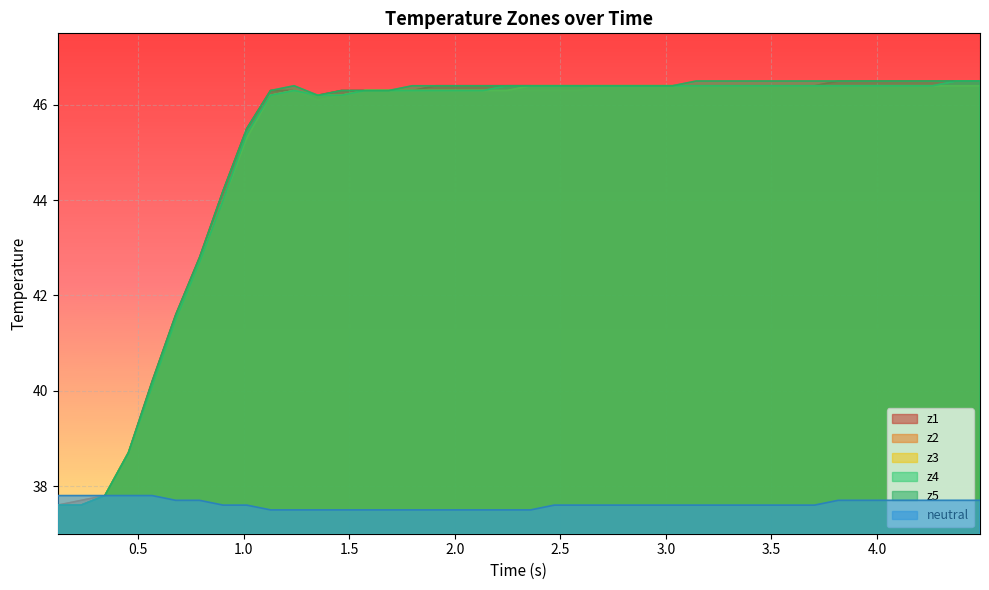

What is the smallest value displayed?

37.5